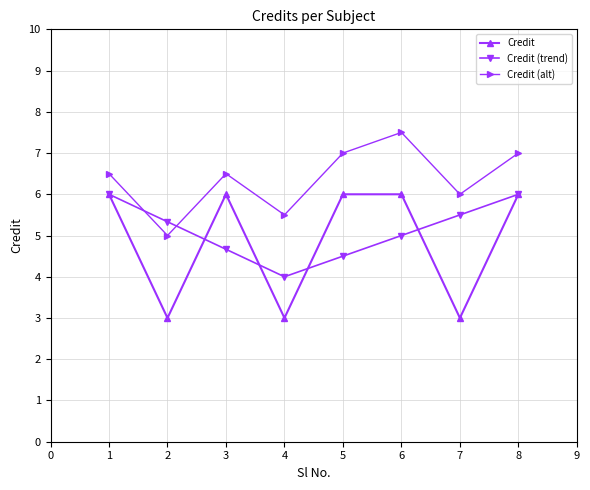

How many lines are shown in the chart?

3